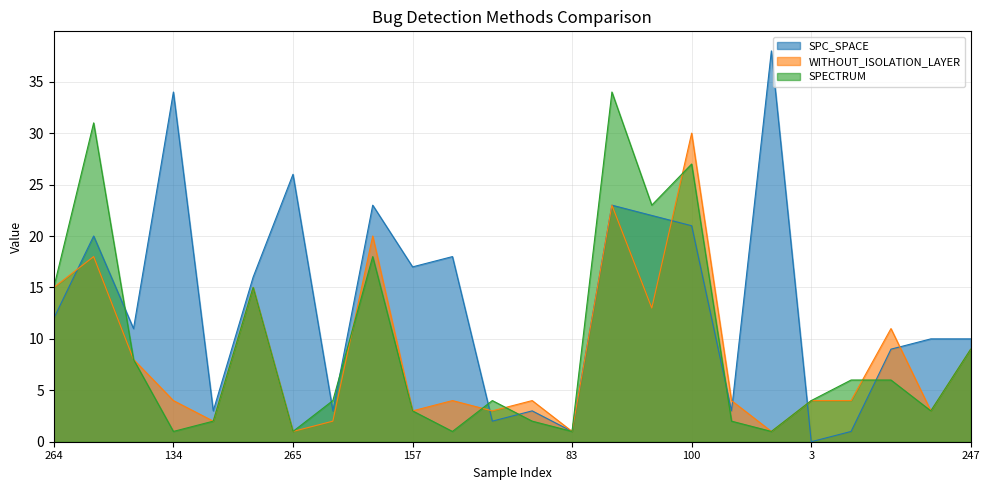

Which series has the largest range (max minus min)?

SPC_SPACE